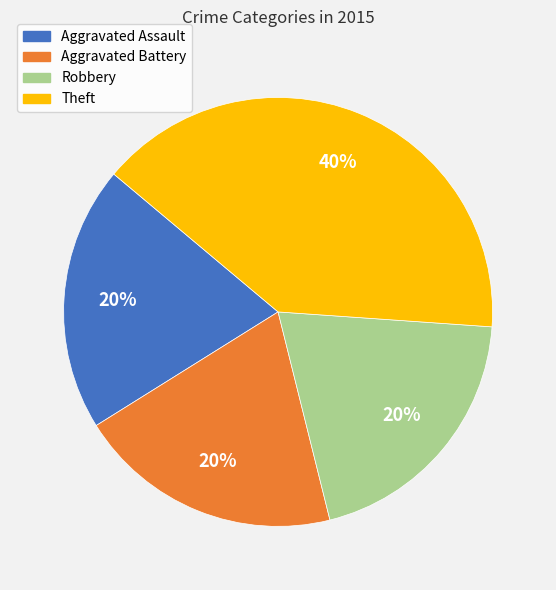

Do Aggravated Battery and Aggravated Assault together represent more than half of the pie?

No